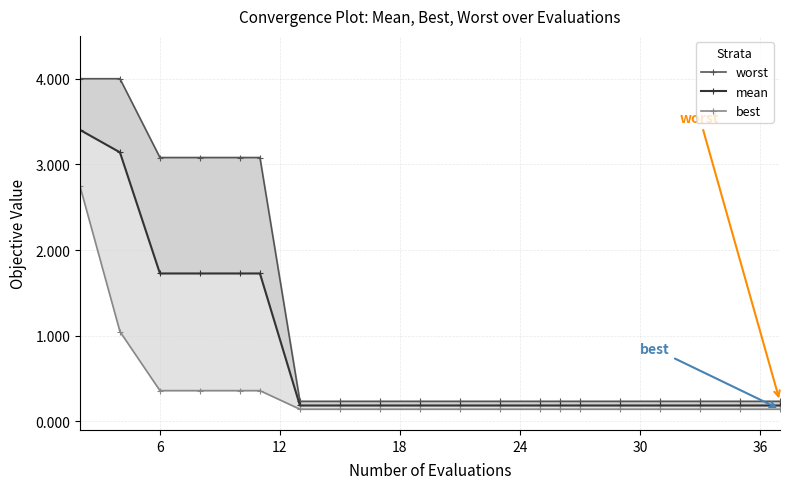

Reading left to right, list all the values displayed in this chart.

worst: 4.0	4.0	3.1	3.1	3.1	3.1	0.2	0.2	0.2	0.2	0.2	0.2	0.2	0.2	0.2	0.2	0.2	0.2	0.2	0.2
mean: 3.4	3.1	1.7	1.7	1.7	1.7	0.2	0.2	0.2	0.2	0.2	0.2	0.2	0.2	0.2	0.2	0.2	0.2	0.2	0.2
best: 2.7	1.0	0.4	0.4	0.4	0.4	0.1	0.1	0.1	0.1	0.1	0.1	0.1	0.1	0.1	0.1	0.1	0.1	0.1	0.1